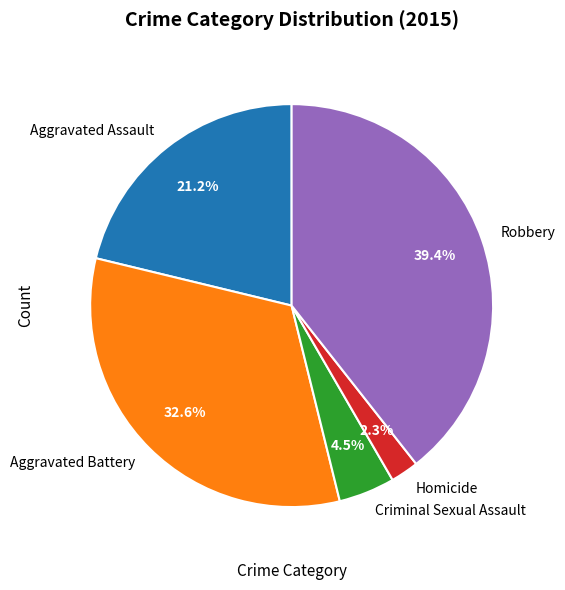

Is the sum of Aggravated Battery and Robbery greater than half?

Yes